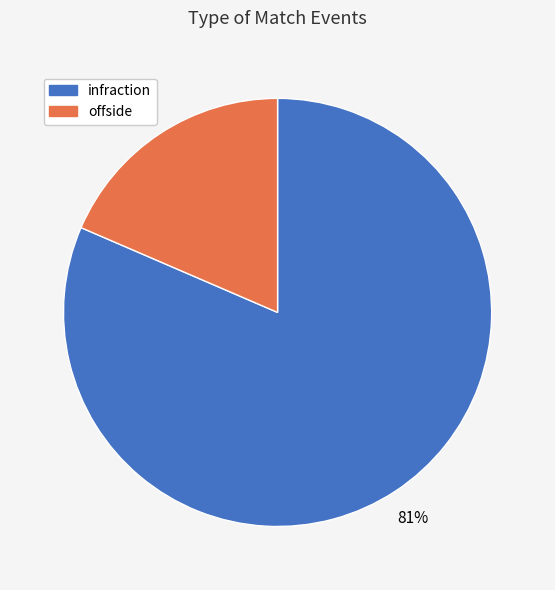

True or false: offside accounts for 19% of the total.

True